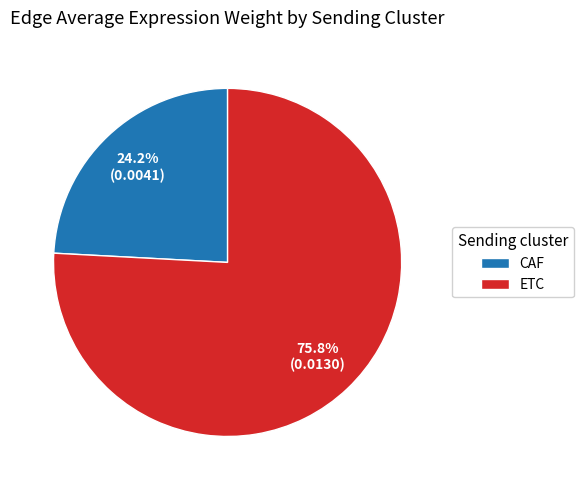

What is the largest slice in the pie chart?

ETC